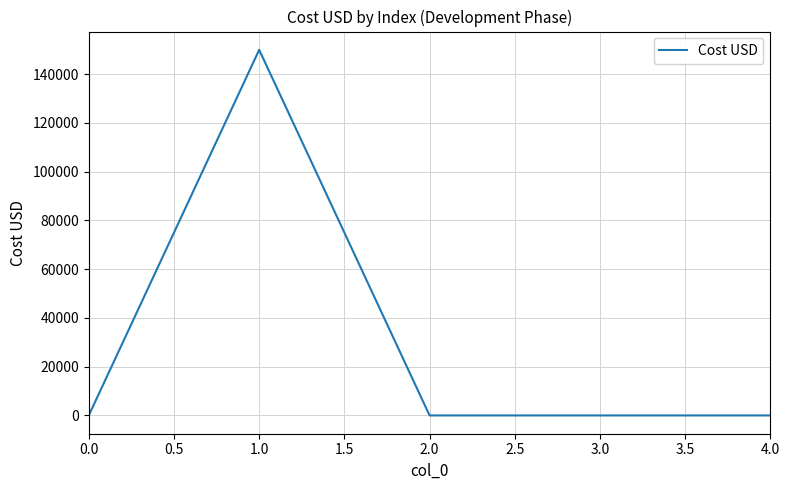

True or false: the data shows 45053 at 0.0.

False